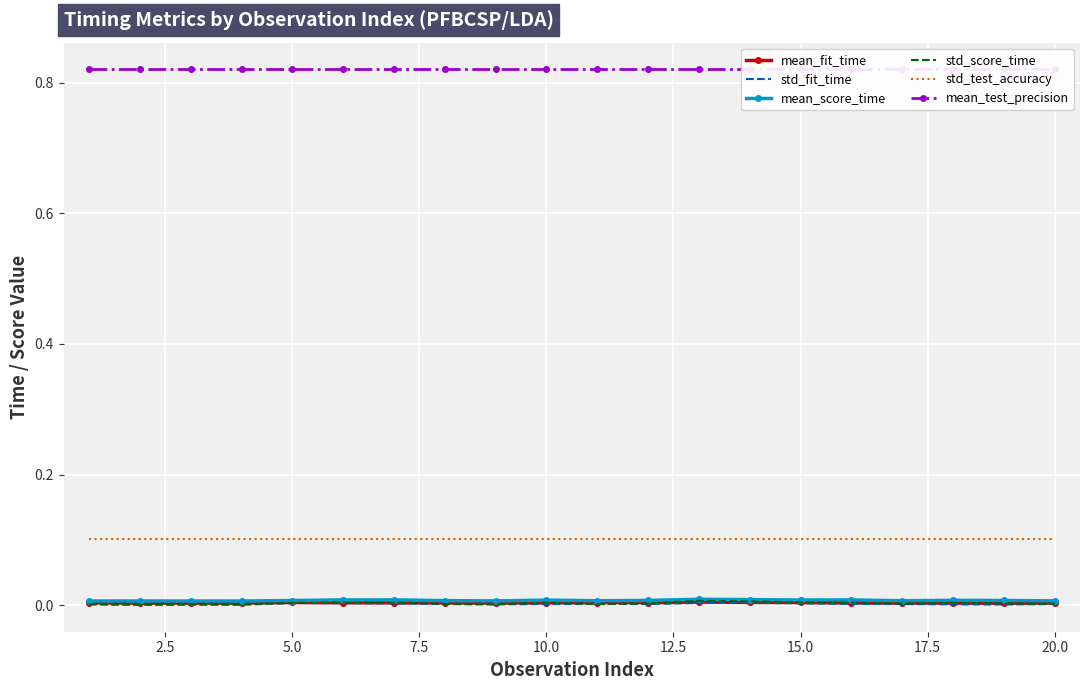

What are all the series names shown in the legend?

mean_fit_time, std_fit_time, mean_score_time, std_score_time, std_test_accuracy, mean_test_precision